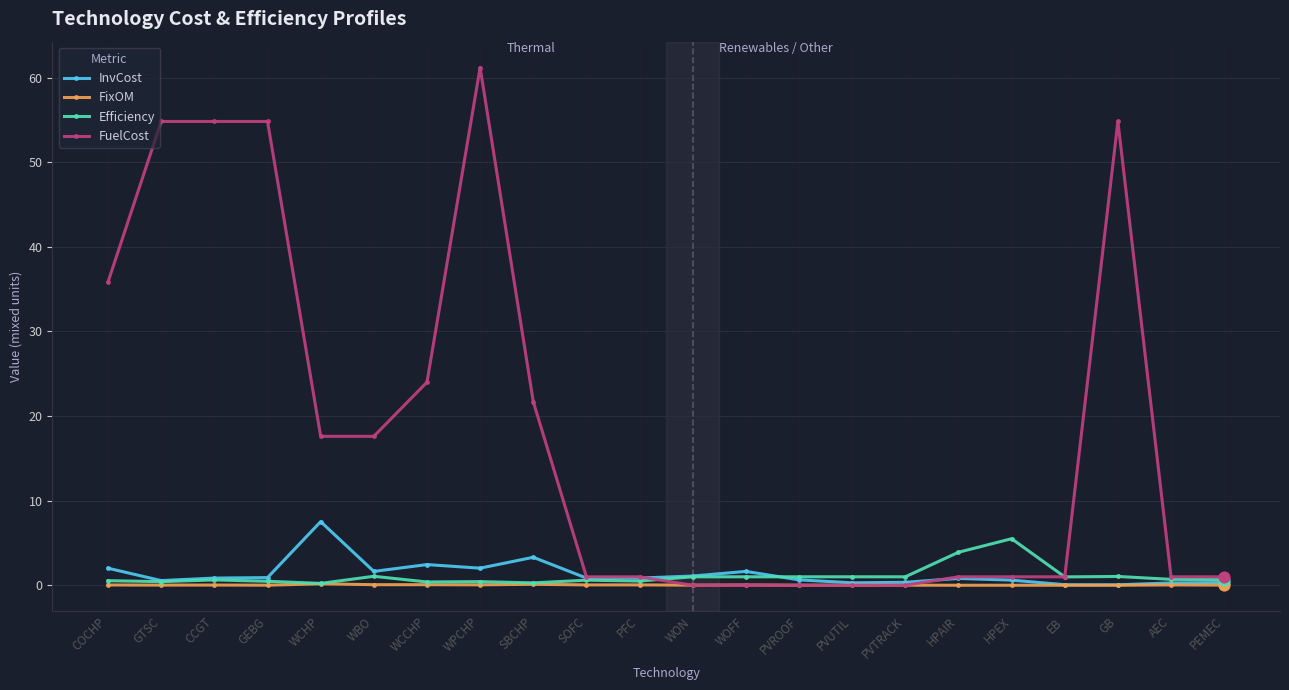

What are all the series names shown in the legend?

InvCost, FixOM, Efficiency, FuelCost